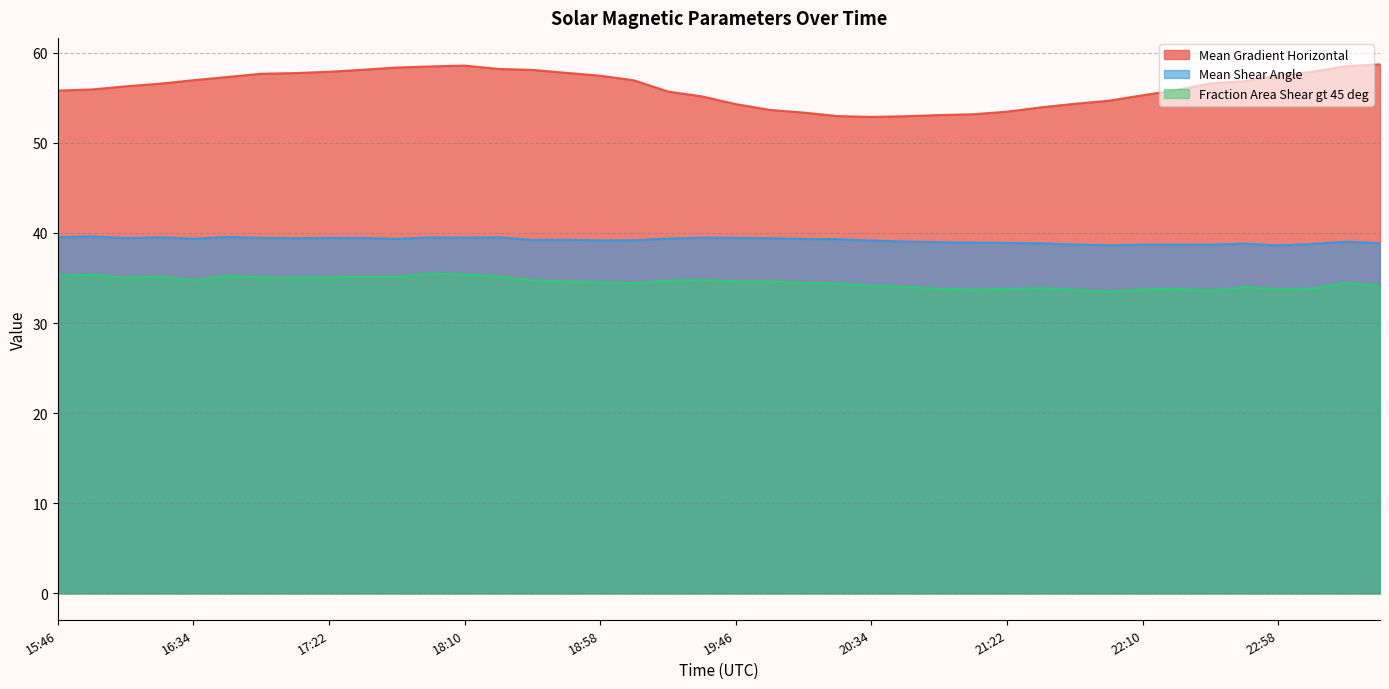

The Fraction Area Shear gt 45 deg series shows 22.6 at 22:34. True or false?

False